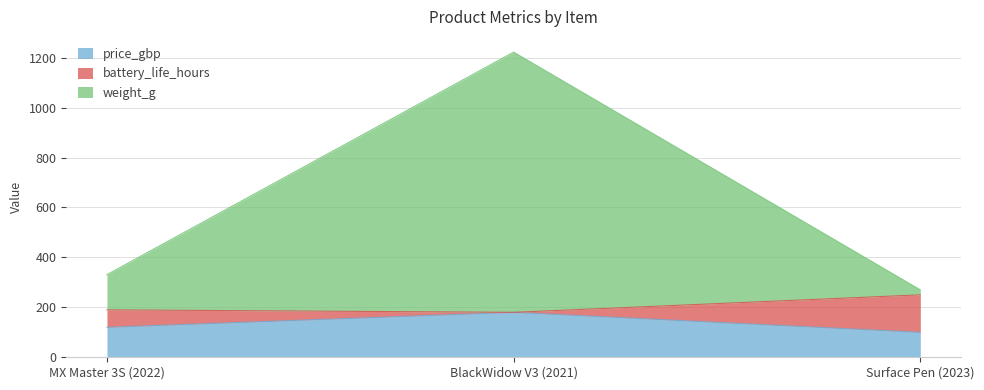

Is it true that price_gbp equals 100.0 at Surface Pen (2023)?

True